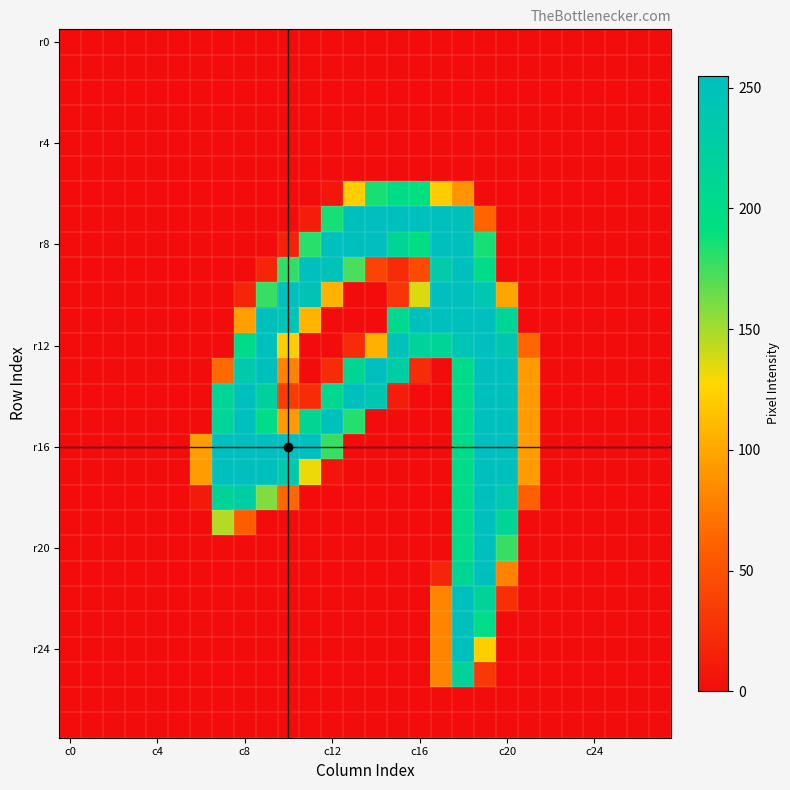

What is the greatest value displayed?

255